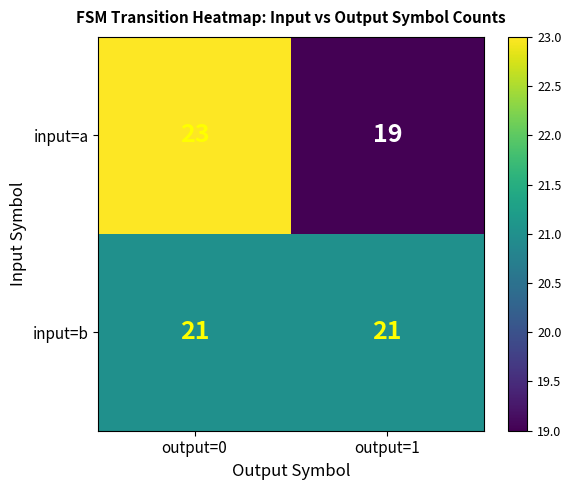

Is it true that input=a equals 32 at output=1?

False